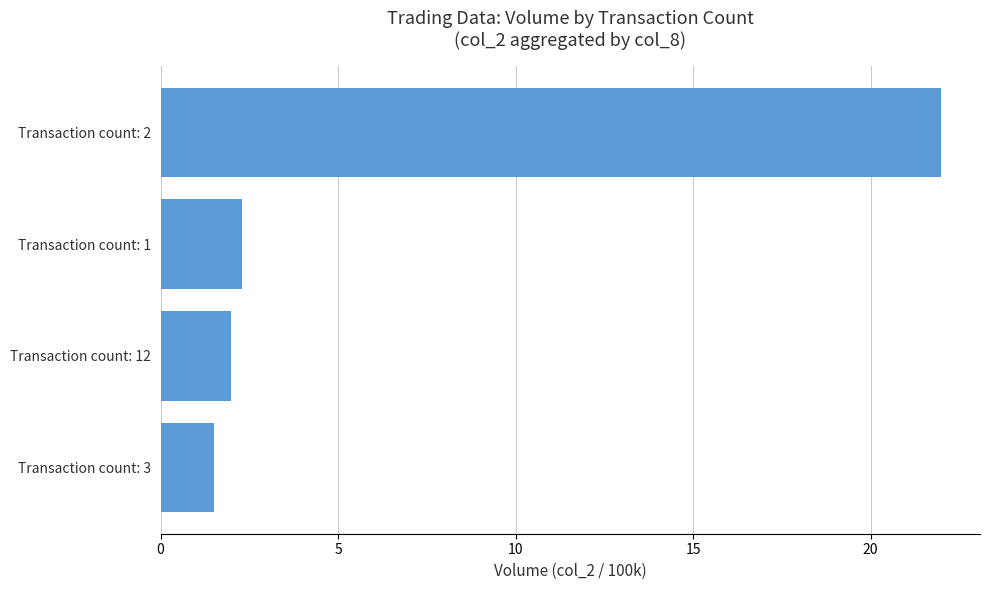

What is the change in value from Transaction count: 3 to Transaction count: 2?

+20.5